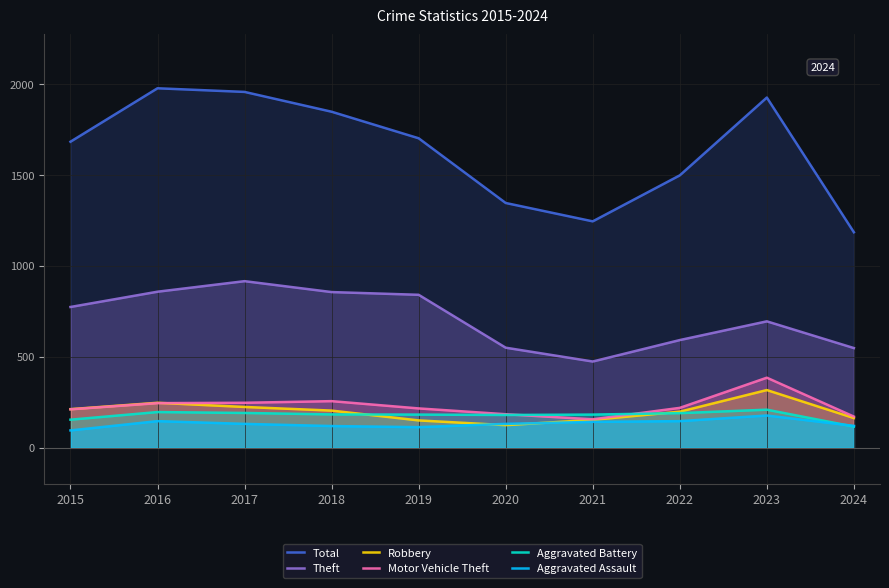

List the labels in order of Aggravated Battery value, largest first.

2023, 2016, 2017, 2022, 2018, 2019, 2021, 2020, 2015, 2024